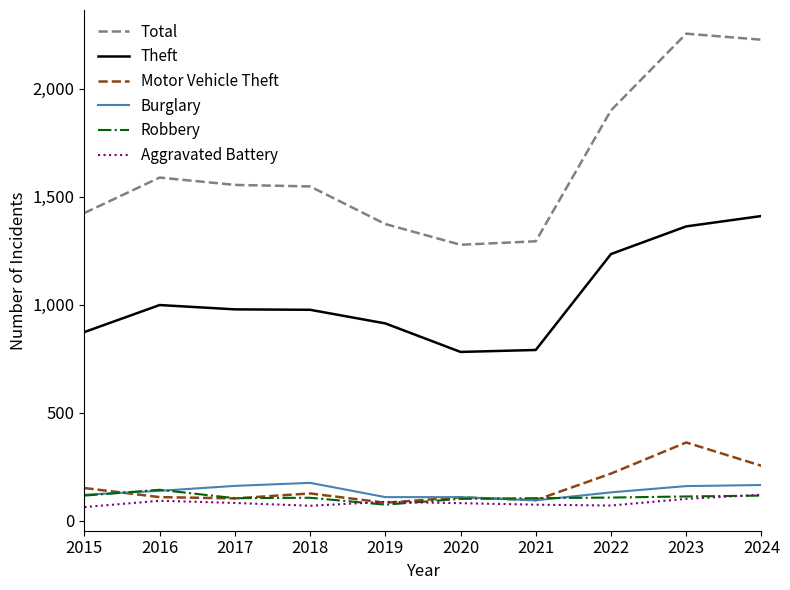

In Total, how many points are higher than both neighbors (excluding endpoints)?

2